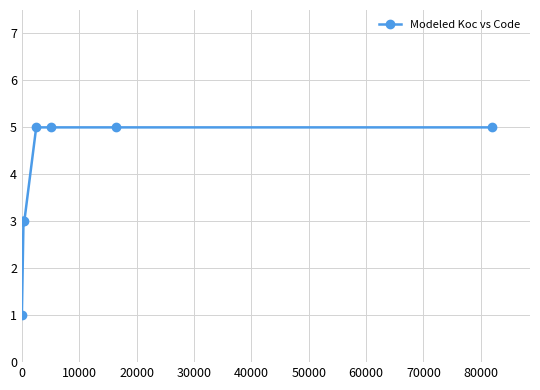

Is it true that the value at 50000 is 2?

False